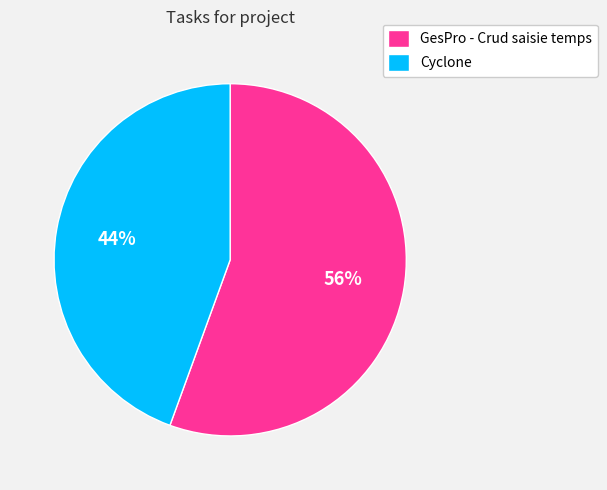

To the nearest percent, what is the combined percentage of GesPro - Crud saisie temps and Cyclone?

100%